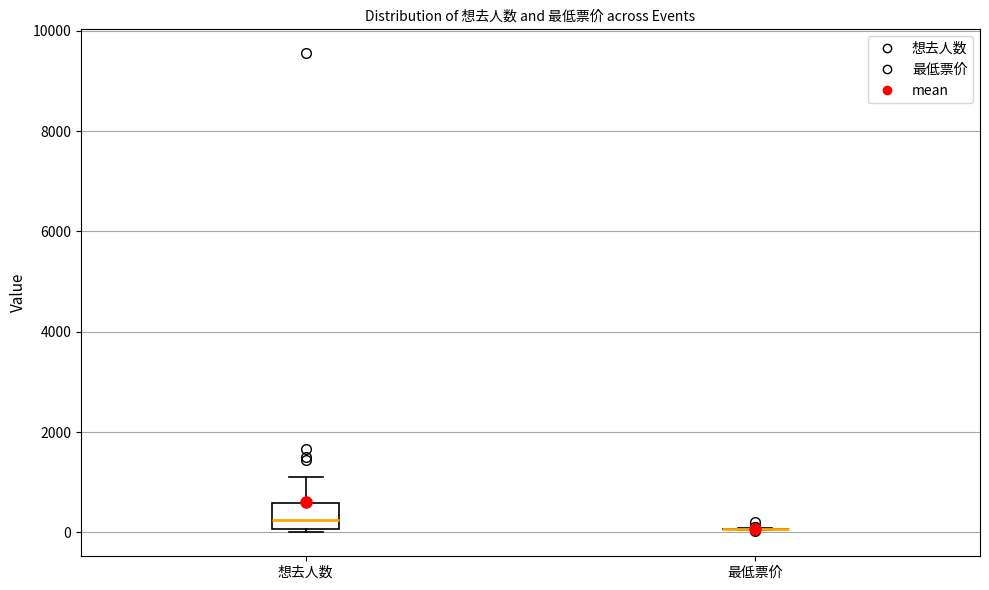

Reading left to right, transcribe this box plot: for each box, give where its median line is, the range the box spans, and where its two whiskers end, as read against the y-axis. The values are not printed on the chart, so give them approximately, as read against the axis.

想去人数: median 200, box 0 to 600, whiskers 0 (just below the box's lower edge) to 1200
最低票价: box collapsed to a line at 0, whiskers 0 to 0